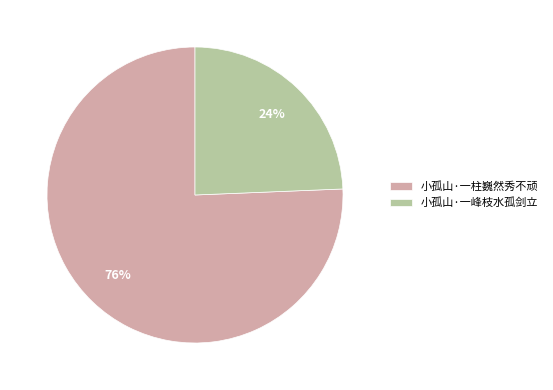

Is there any slice that represents more than half of the pie?

Yes